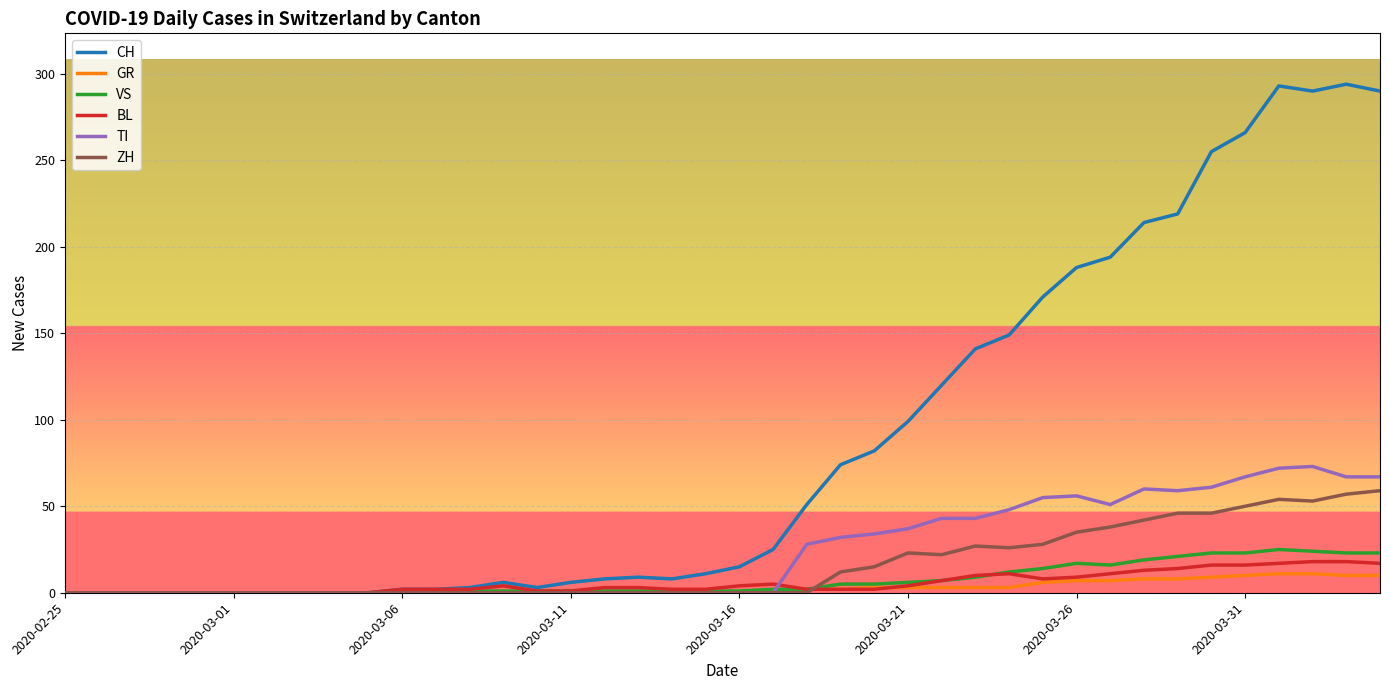

Which series has the largest total across all categories?

CH